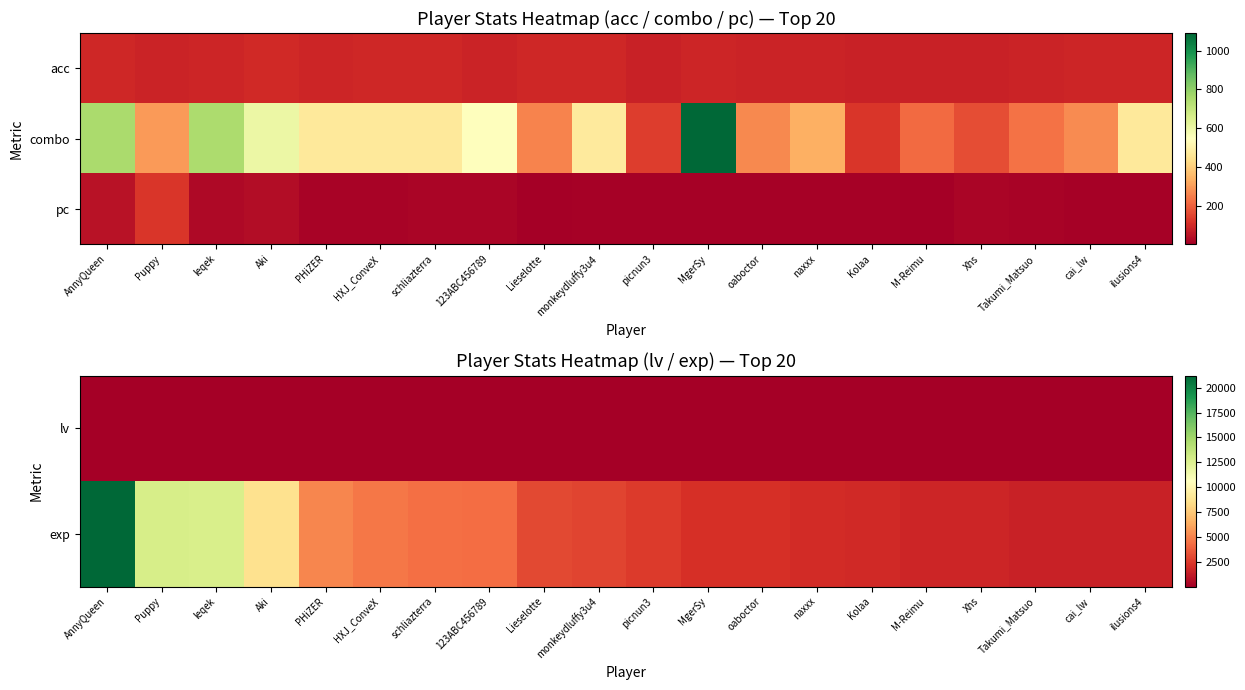

Is the value of lv at AnnyQueen greater than the value of exp at schliazterra?

No